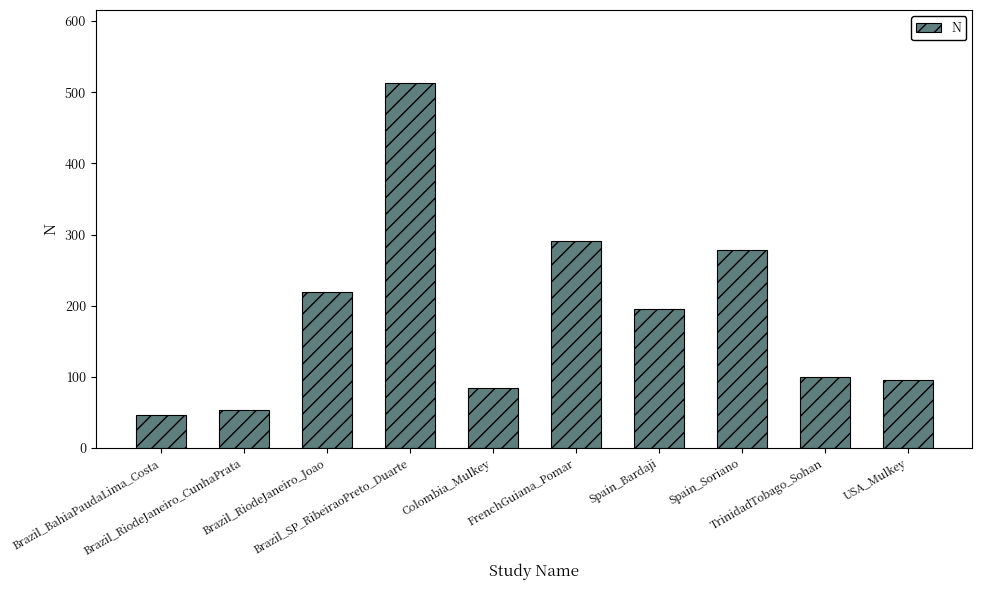

Approximately how many times larger is the value at Brazil_SP_RibeiraoPreto_Duarte compared to TrinidadTobago_Sohan?

5.1